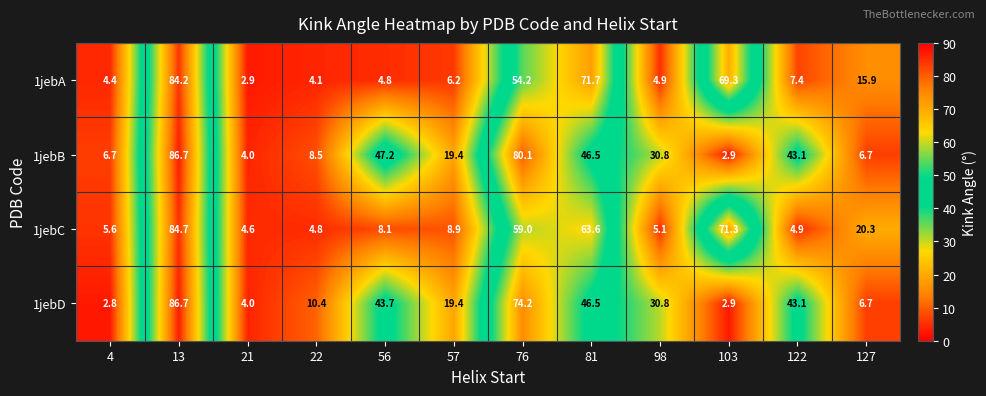

Which series has the largest total across all categories?

1jebB